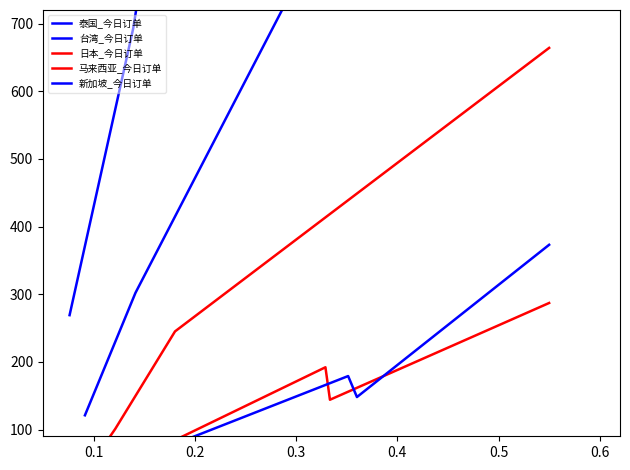

In 新加坡_今日订单, how many points are higher than both neighbors (excluding endpoints)?

1